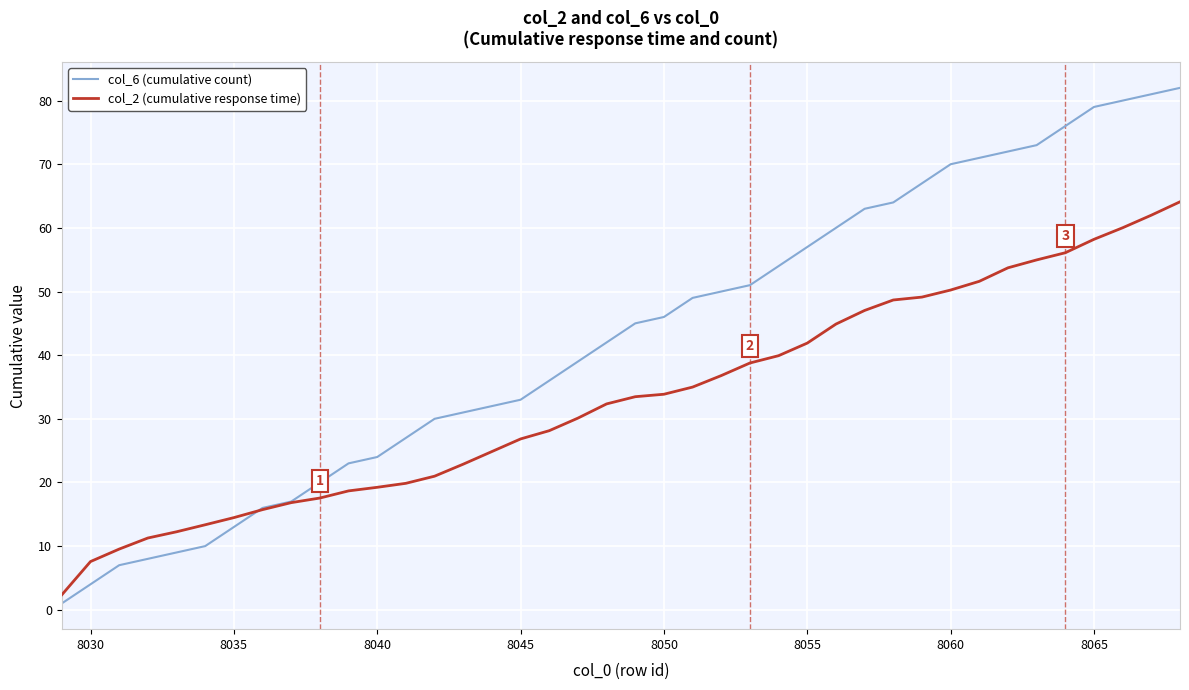

What is the maximum value for col_6 (cumulative count)?

82.0